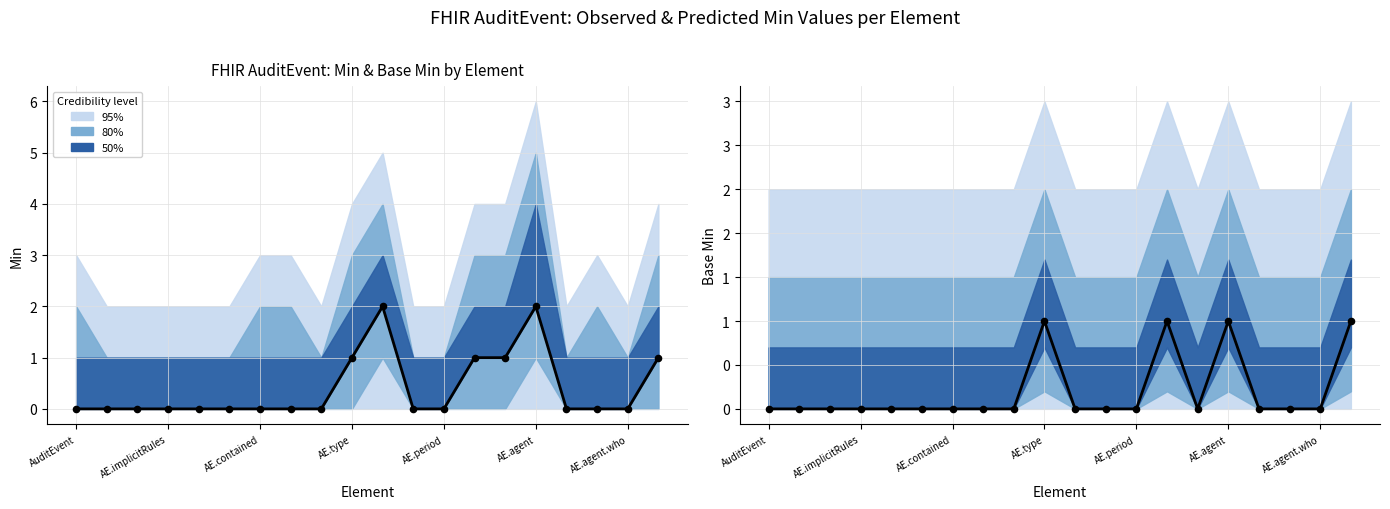

Is the value of Min (observed) at AE.implicitRules greater than the value of Base Min (observed) at 10?

No